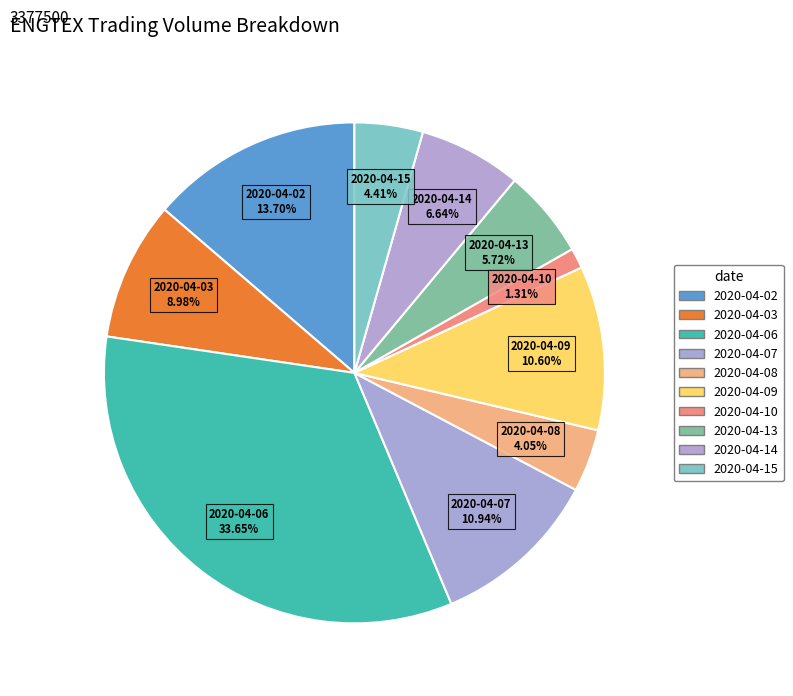

To the nearest percent, what is the combined percentage of 2020-04-14 and 2020-04-08?

11%